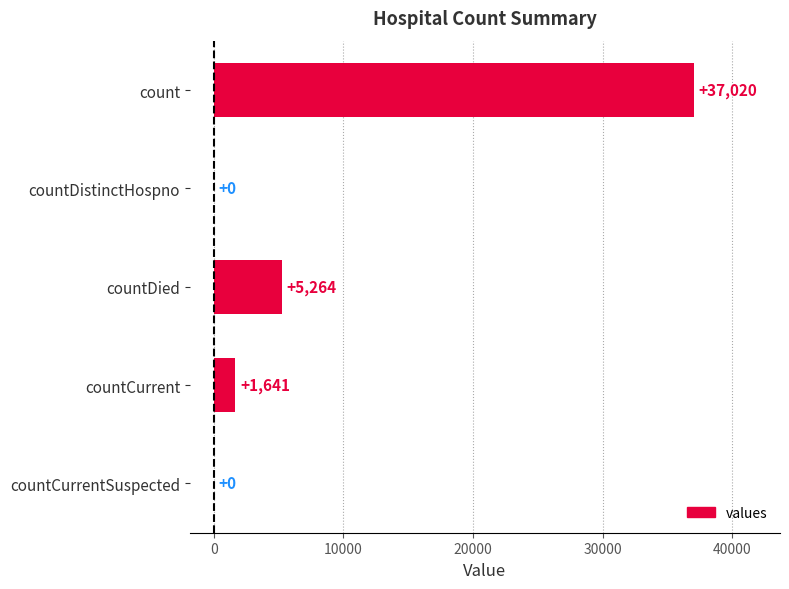

True or false: the data shows 9512 at count.

False